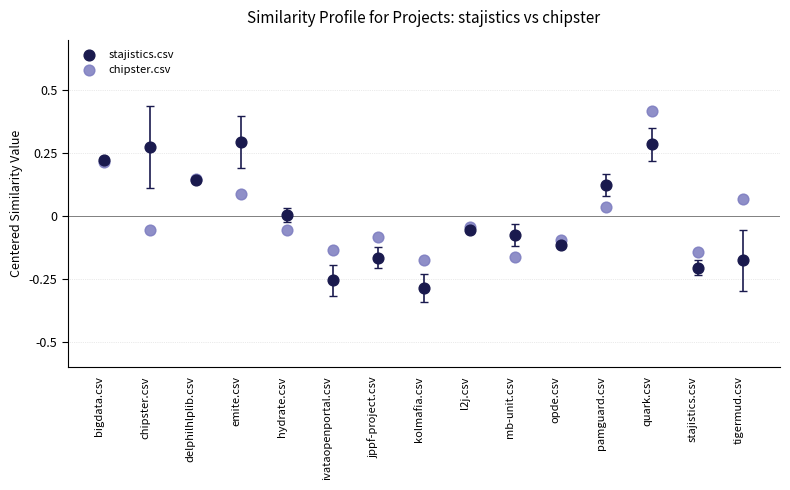

Which series contains the lowest Y value?

stajistics.csv